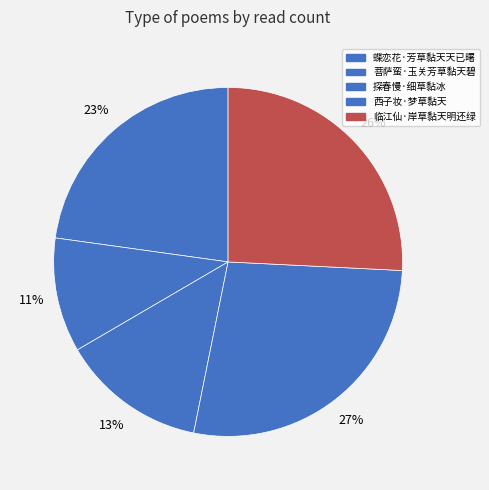

To the nearest percent, what is the difference between the 临江仙·岸草黏天明还绿 and 菩萨蛮·玉关芳草黏天碧 slice percentages?

15%